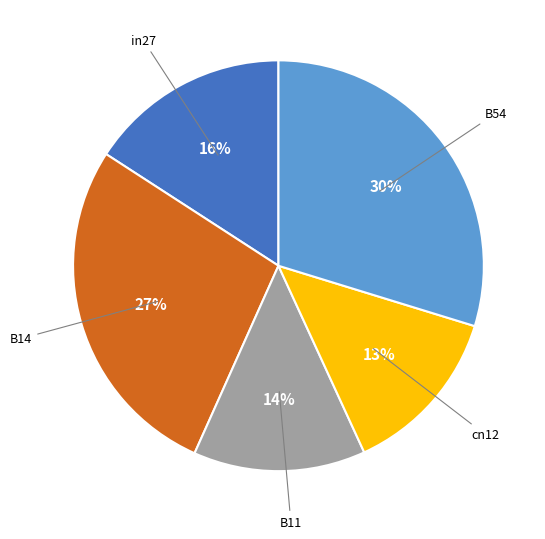

Does any single category account for the majority?

No